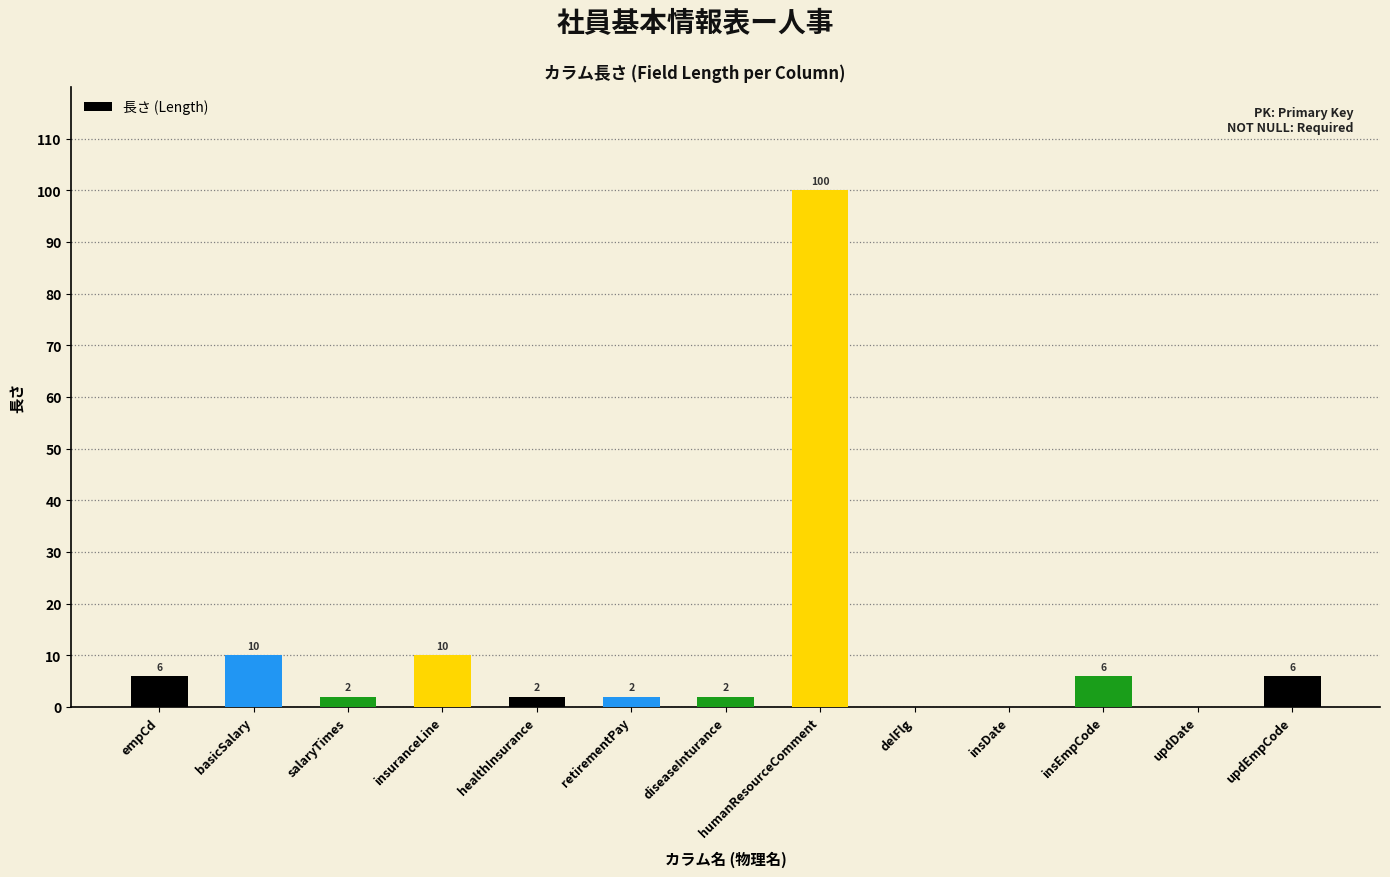

What is the sum of the values at humanResourceComment and basicSalary?

110